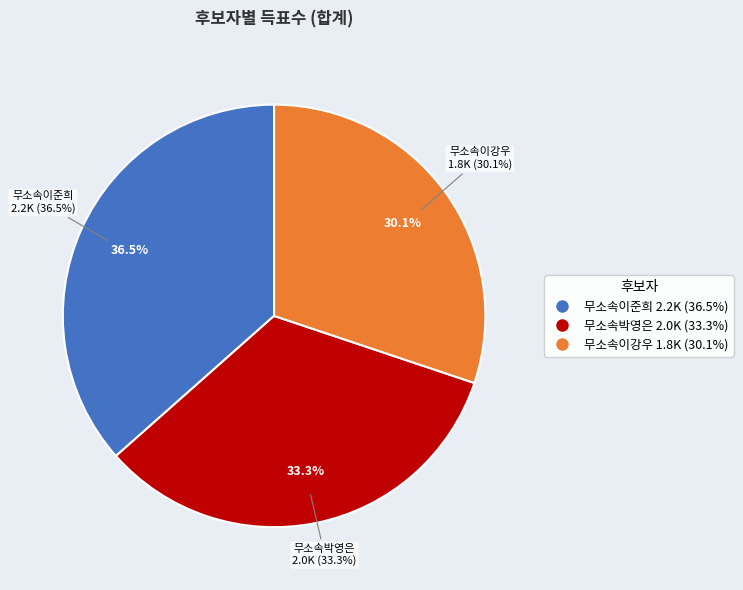

Which slice is the largest?

무소속이준희